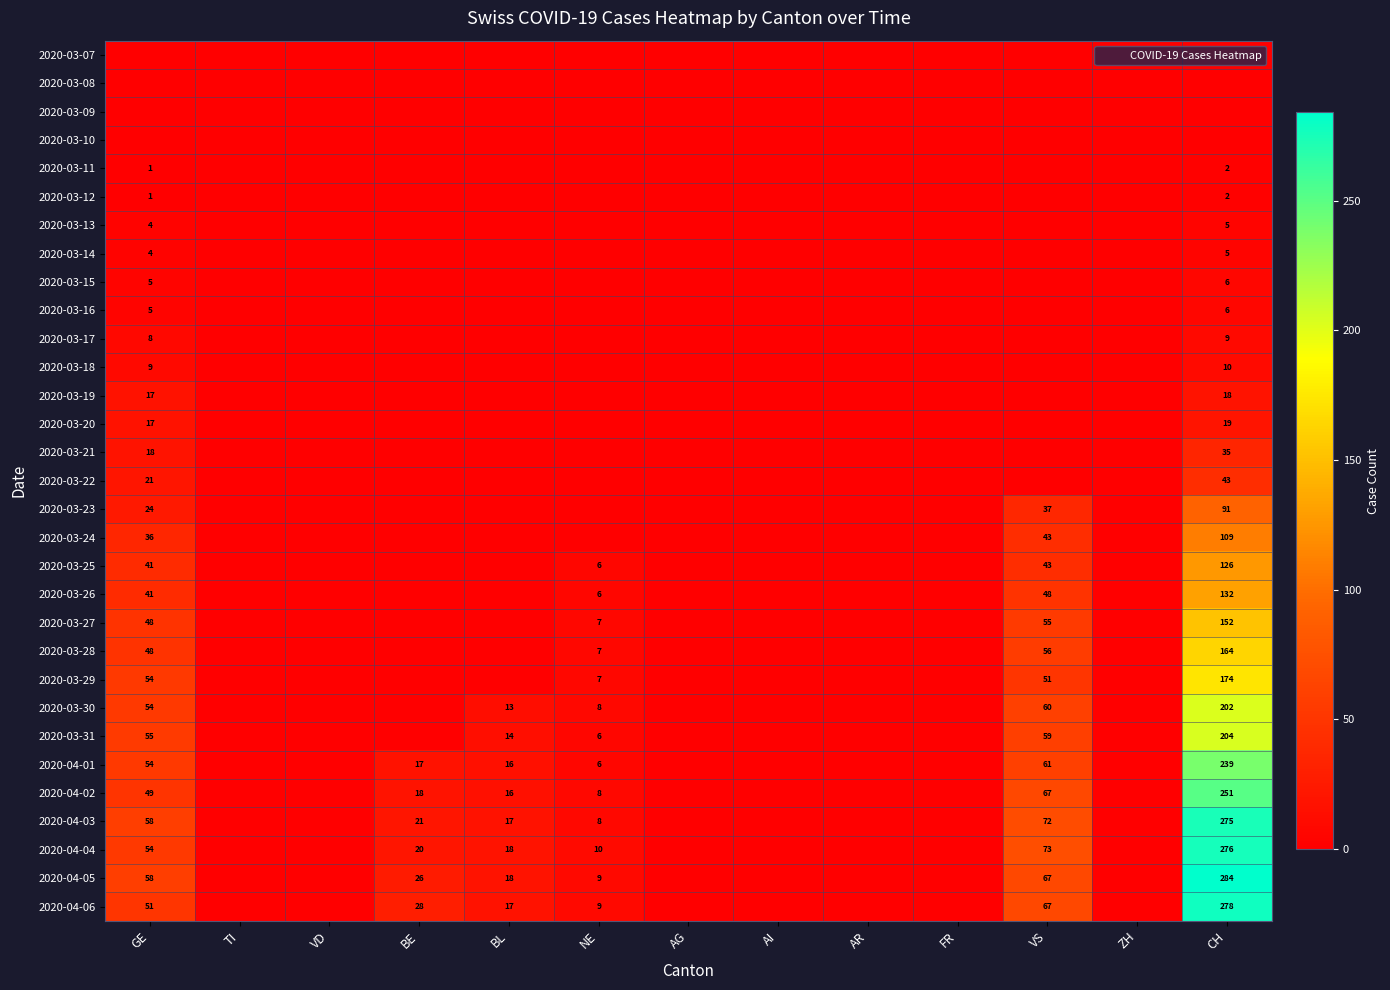

How many values in the 2020-03-22 series exceed 0?

2